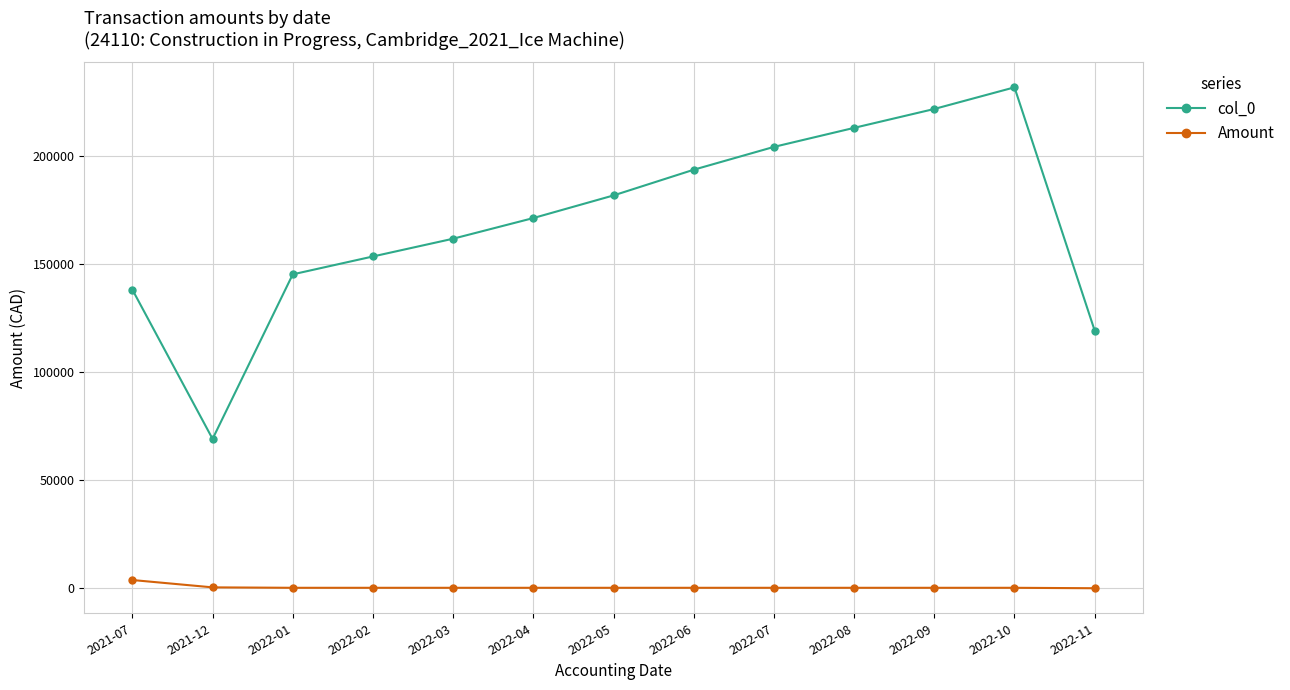

Which series changed the most between 2022-04 and 2022-07?

col_0